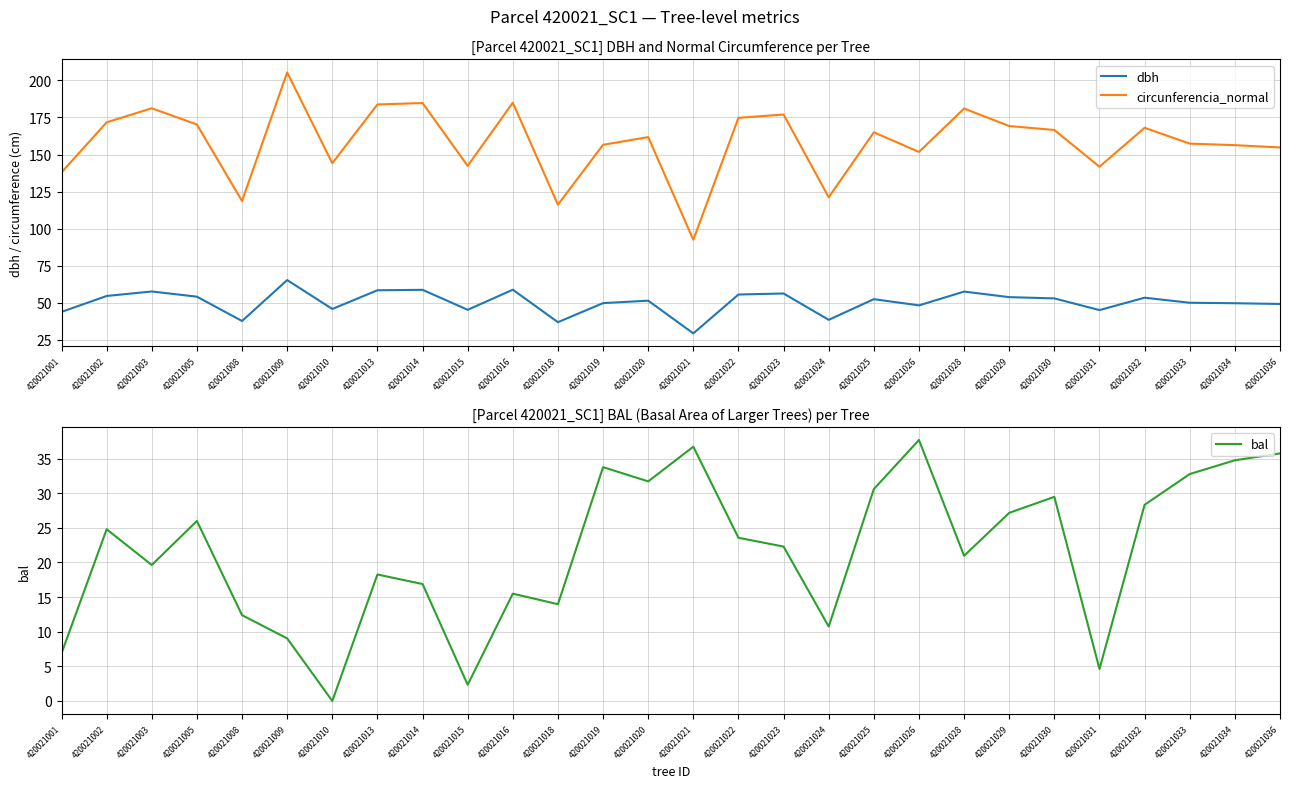

Is the value of circunferencia_normal at 420021033 greater than the value of bal at 420021001?

Yes